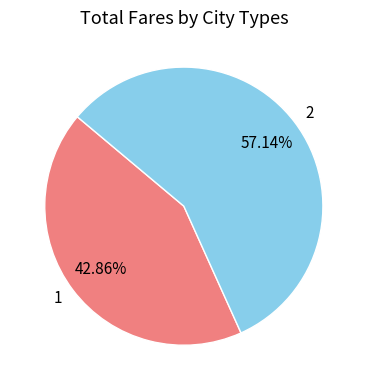

True or false: 2 accounts for 57% of the total.

True